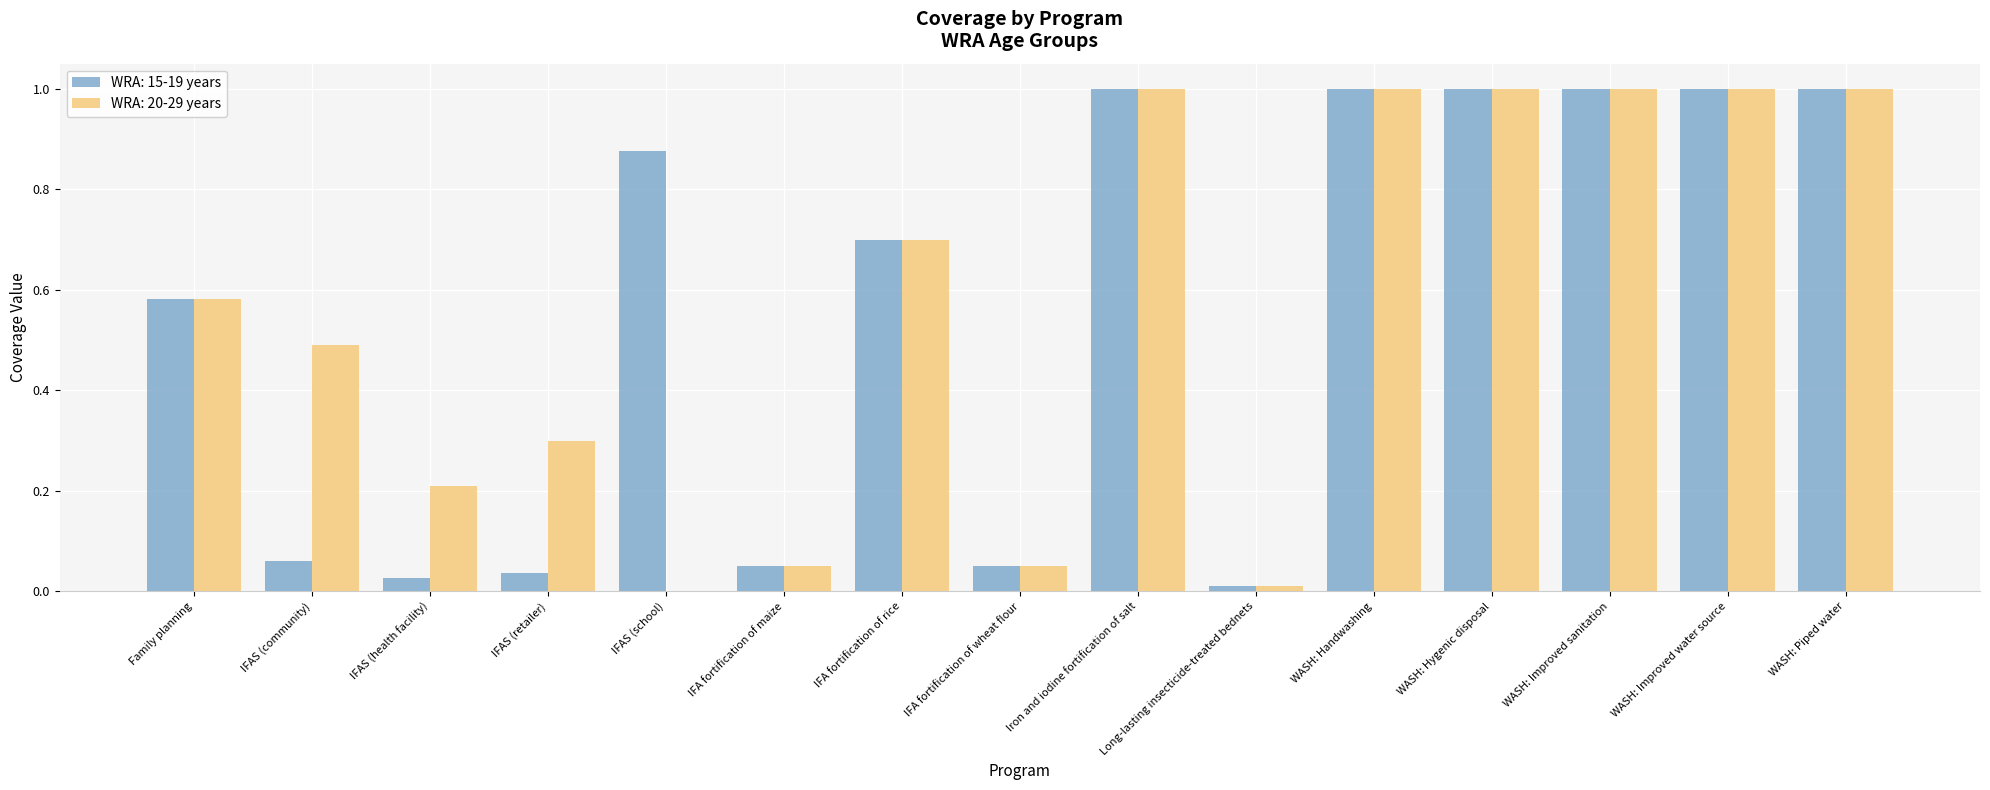

What is the highest value of the WRA: 20-29 years series?

1.0